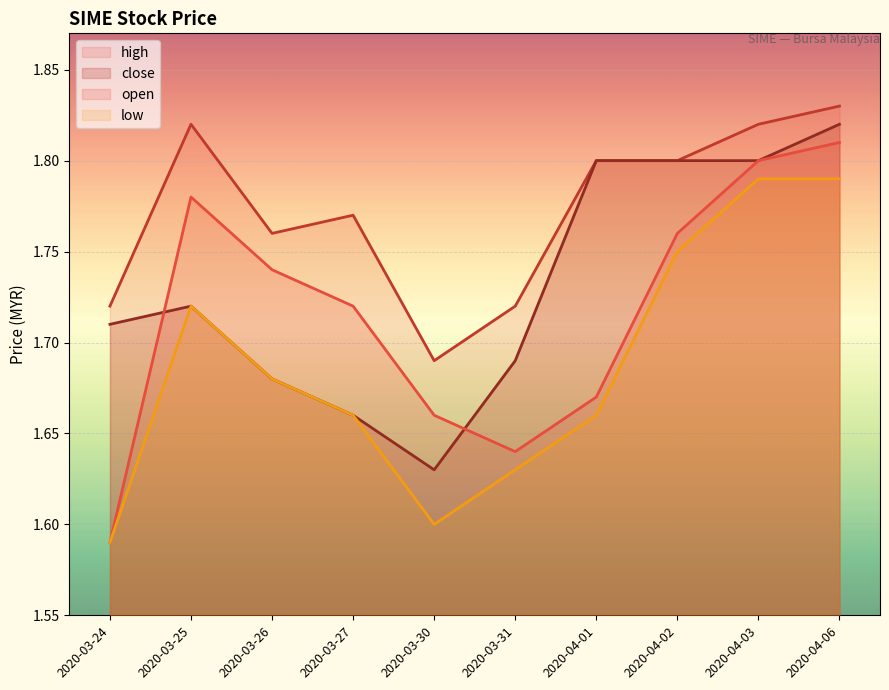

What is the maximum value for open?

1.8